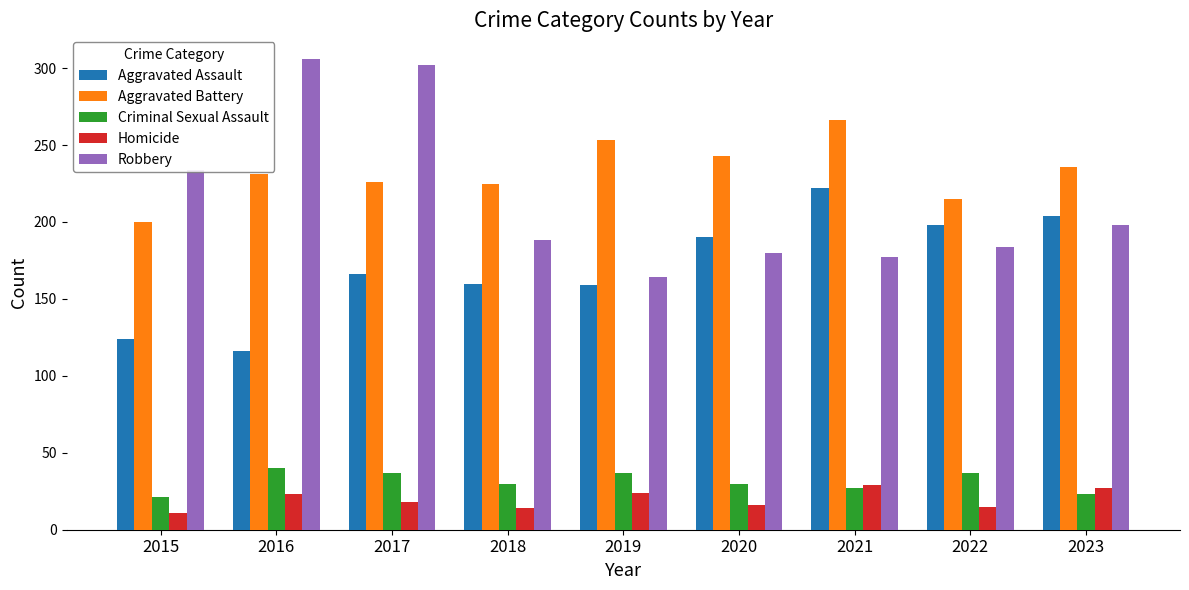

Rank the series at 2022 from lowest to highest value.

Homicide, Criminal Sexual Assault, Robbery, Aggravated Assault, Aggravated Battery